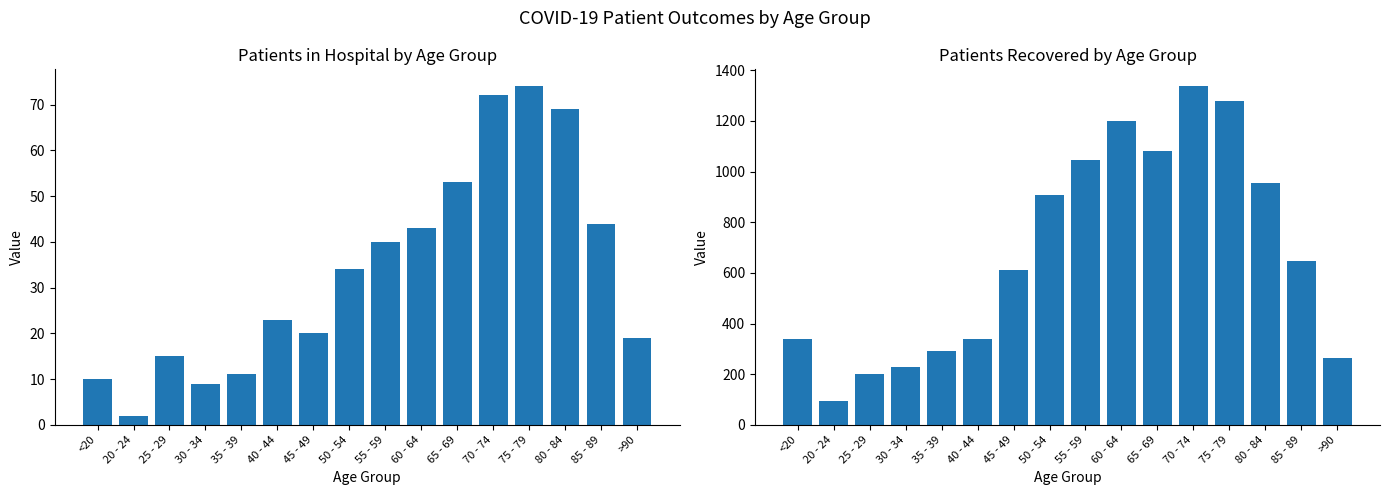

Where is patients_in_hospital nearest to the value 38?

55 - 59